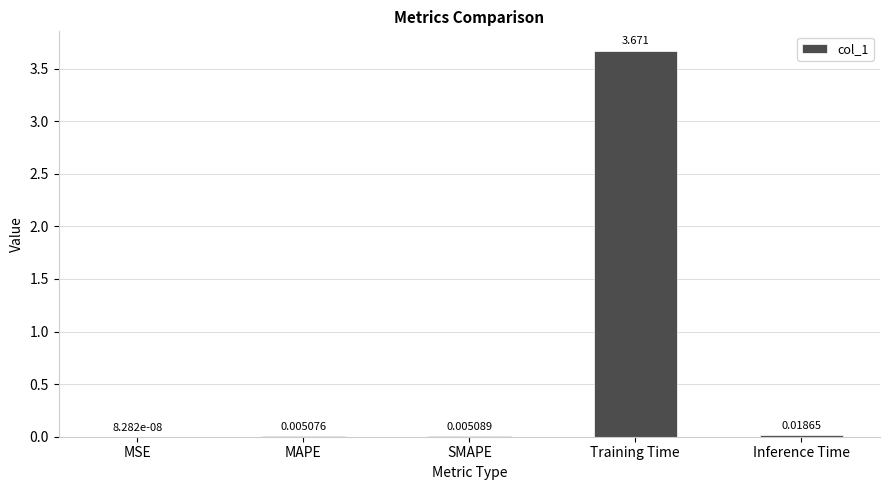

Which label corresponds to the largest value in the chart?

Training Time